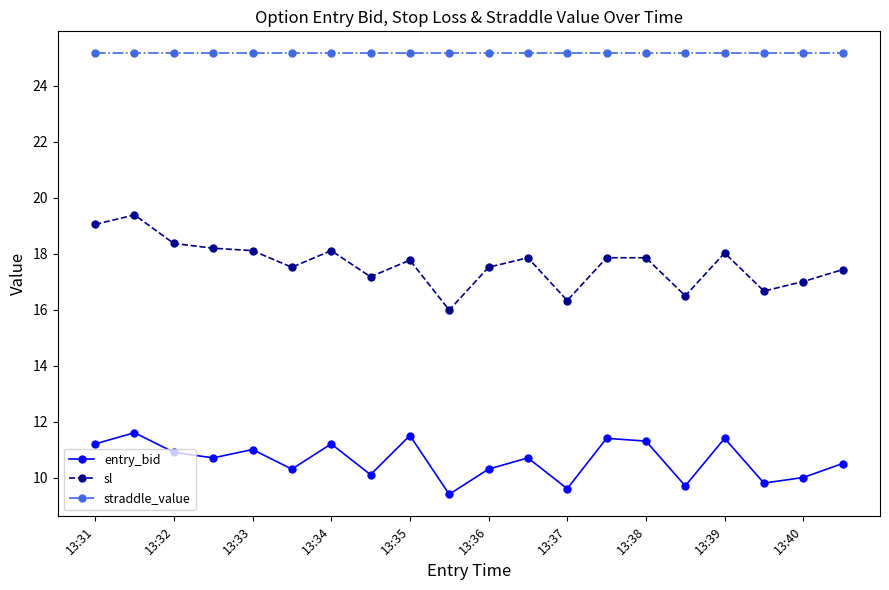

At how many categories does at least one series exceed 24?

20